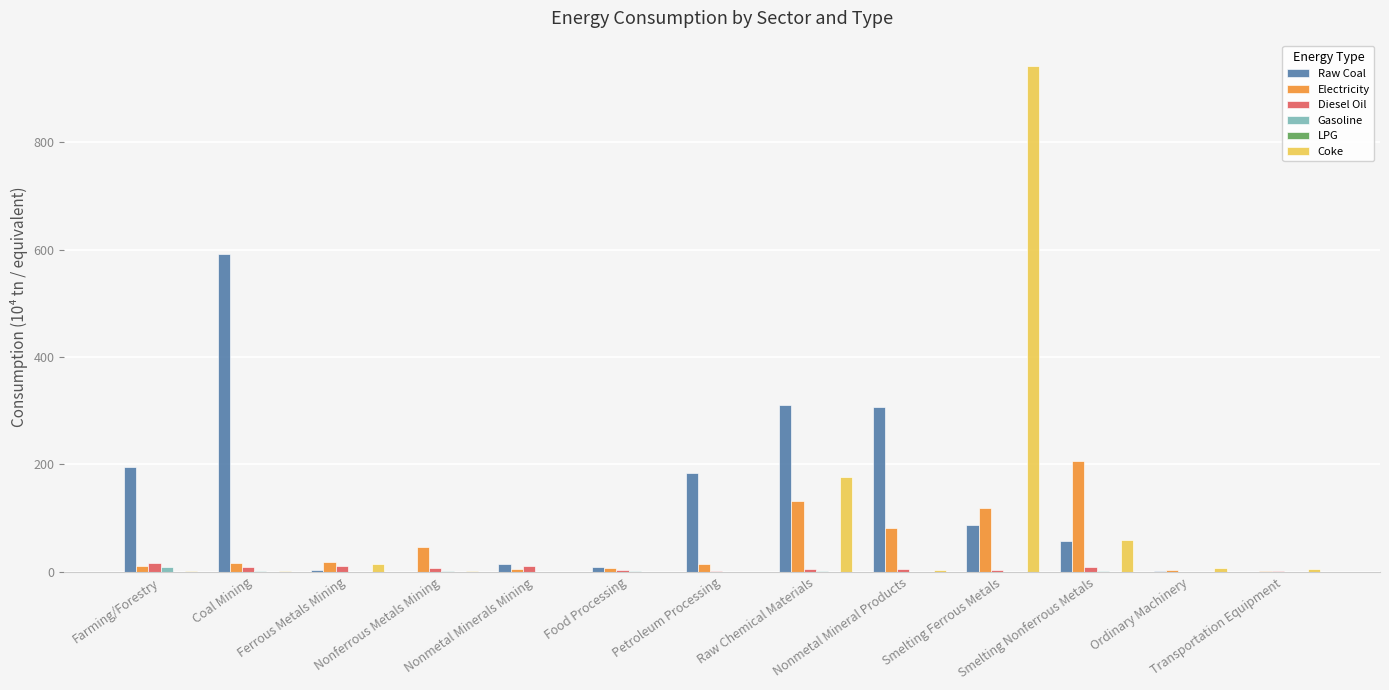

What is the approximate value of Raw Coal at Petroleum Processing?

185.0